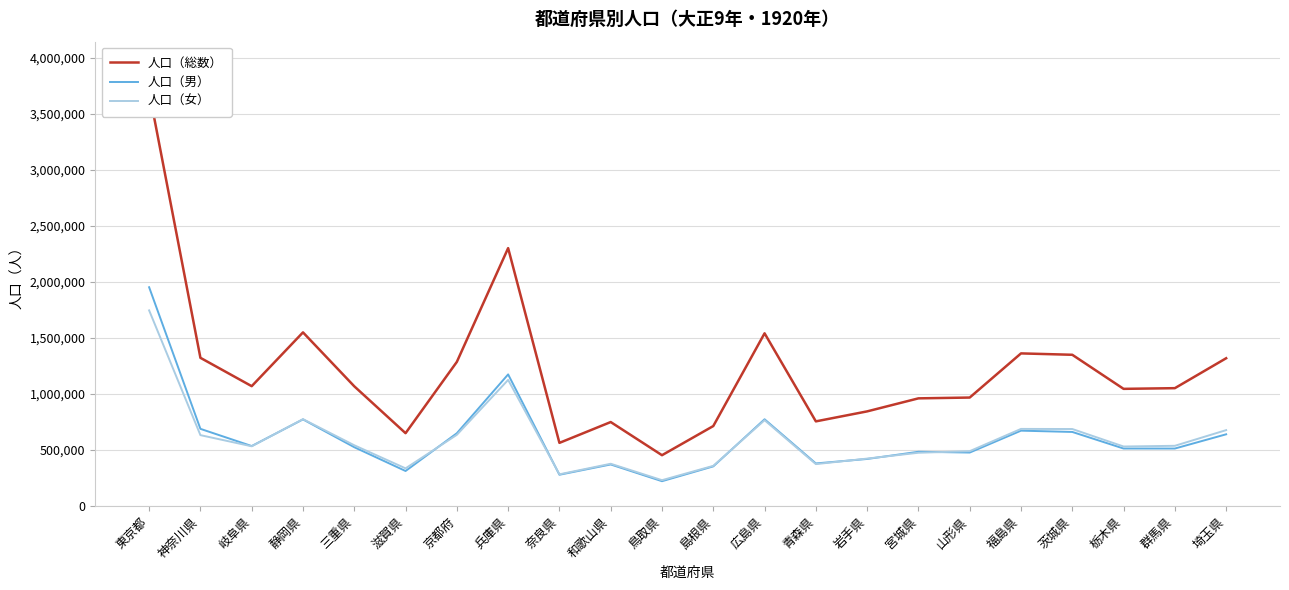

Is the value of 人口（男） at 山形県 greater than the value of 人口（女） at 滋賀県?

Yes